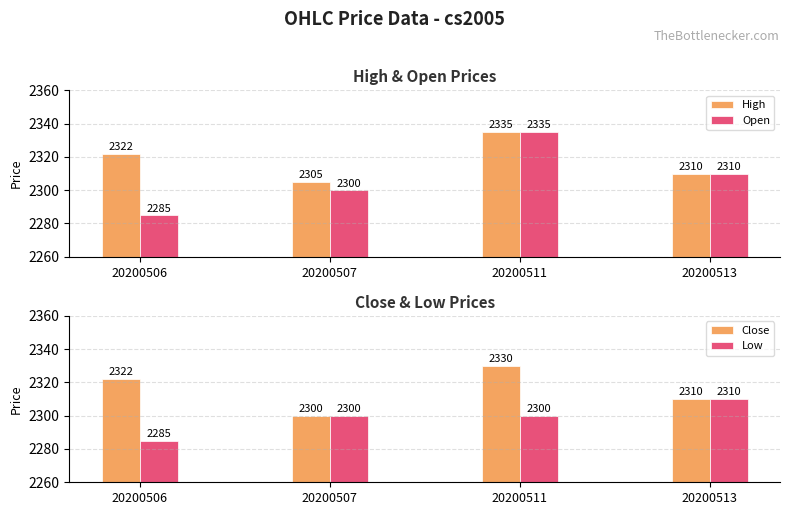

What are all the series names shown in the legend?

High, Open, Close, Low